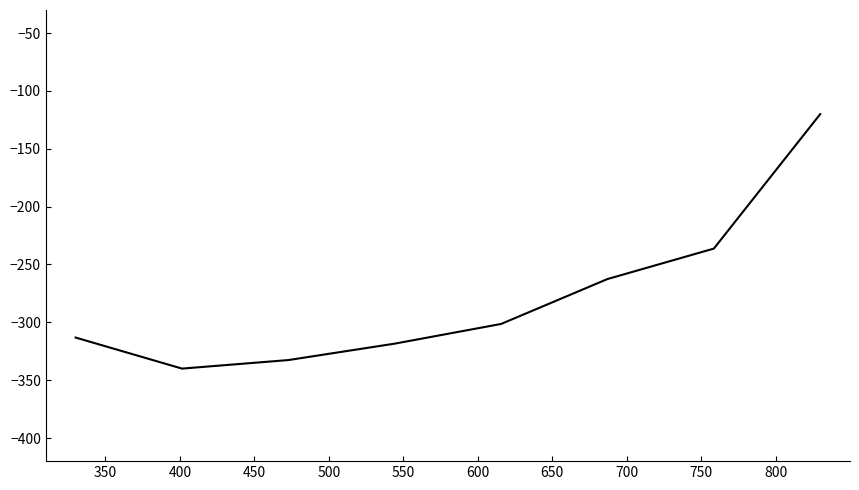

What is the difference between the maximum and minimum values?

220.0